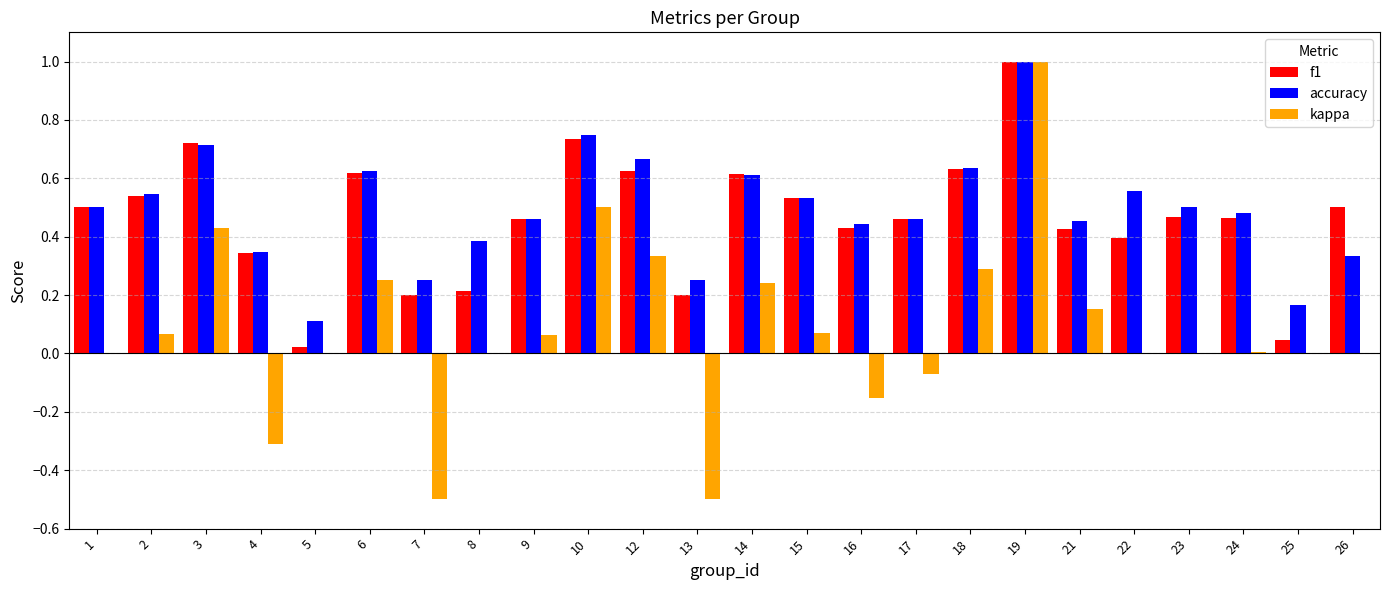

Between 3 and 12, which series saw the biggest shift?

kappa